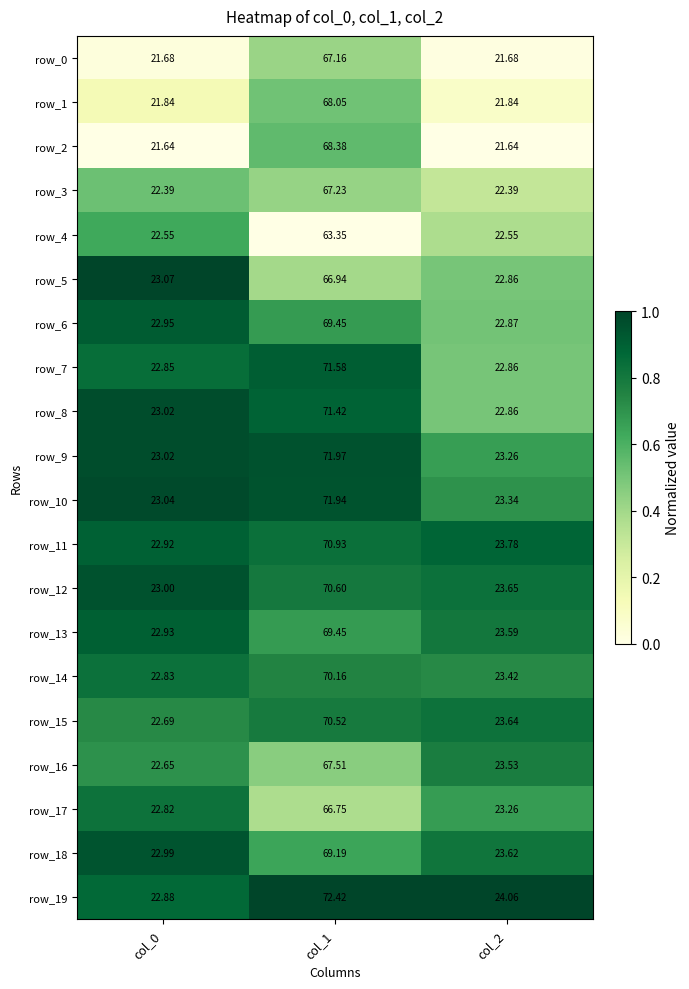

Is the value of row_16 at col_0 greater than the value of row_14 at col_1?

No